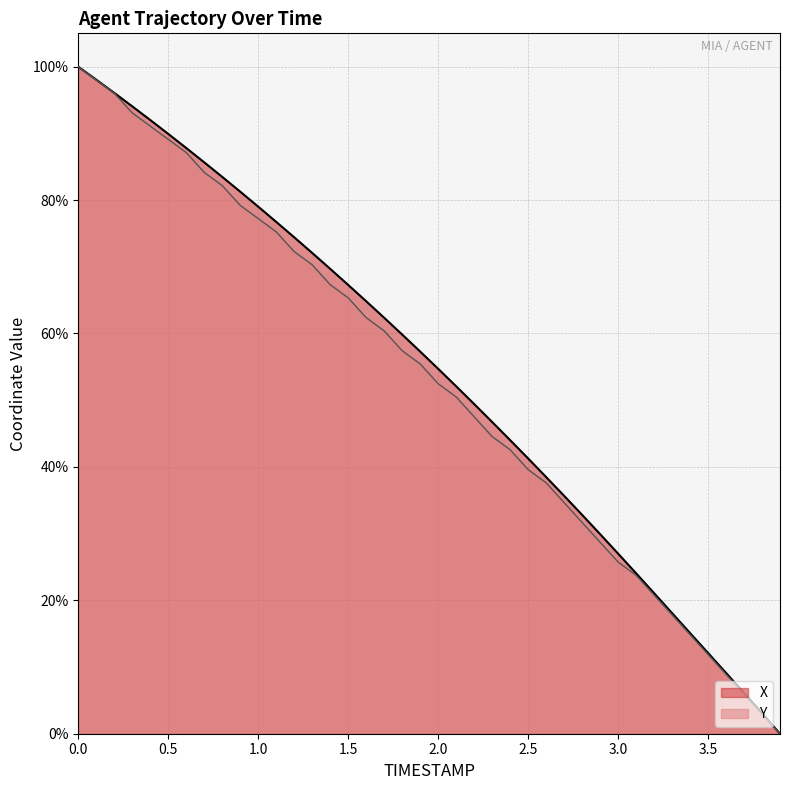

True or false: Y has a value of -32.7 at 3.9.

False